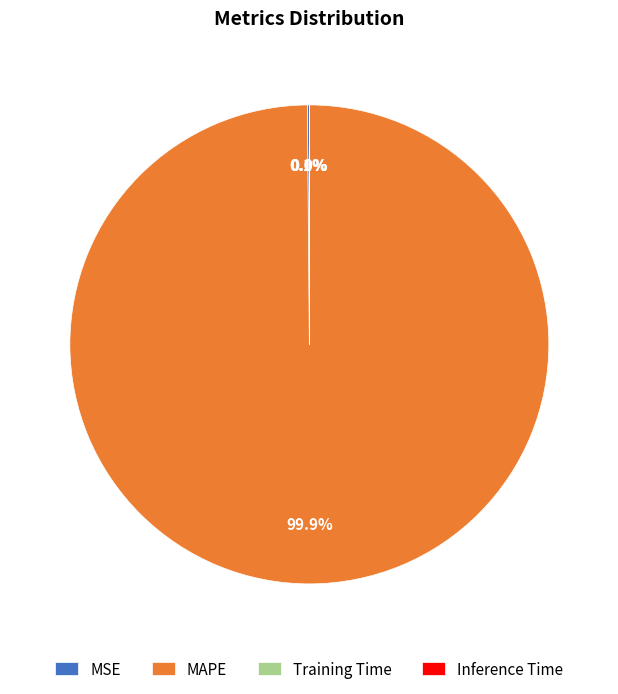

What portion of the pie excludes MAPE?

0.1%